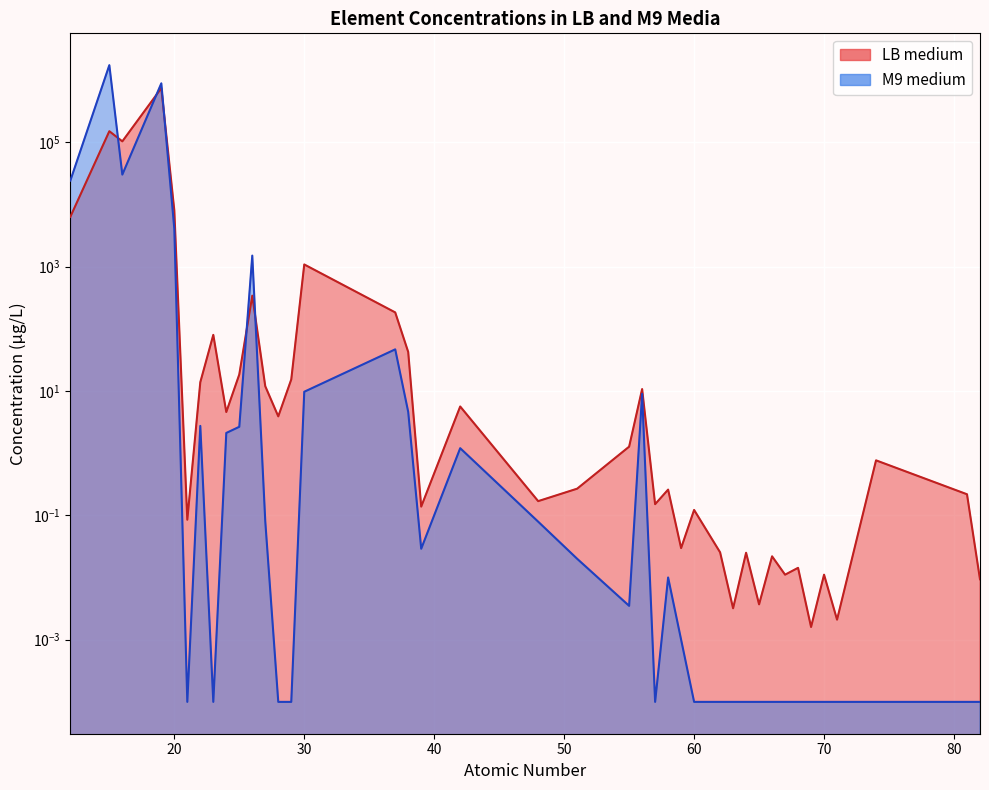

Is it true that LB medium line equals 1297595.2 at 40?

False